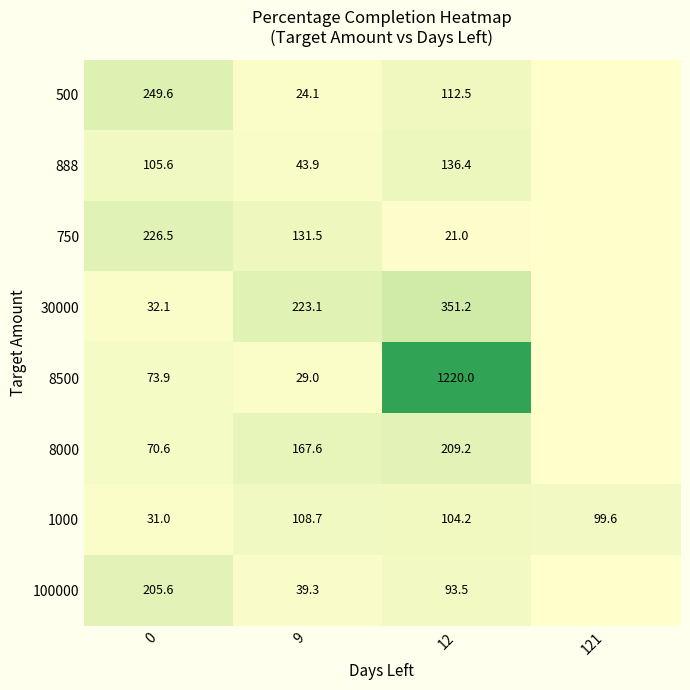

Rank the series at 0 from lowest to highest value.

1000, 30000, 8000, 8500, 888, 100000, 750, 500